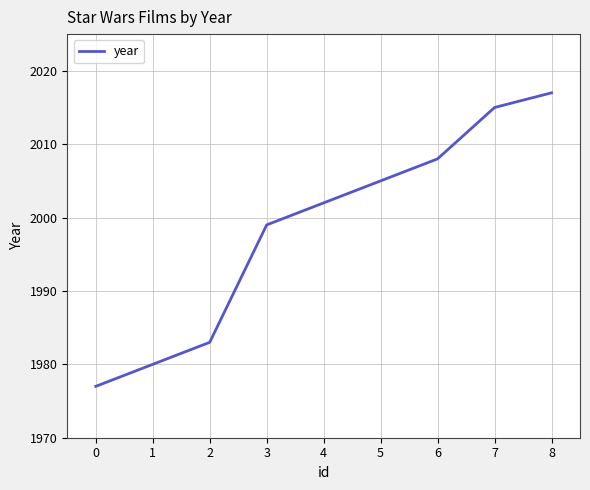

Read the value at 2, to the nearest 5.

1985